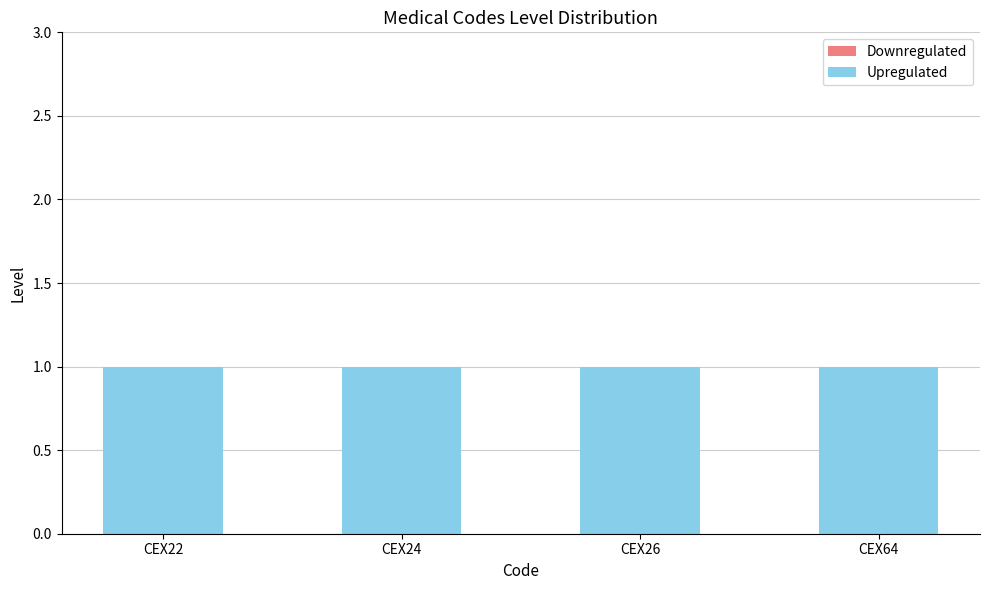

Between CEX24 and CEX64, which is larger?

CEX24